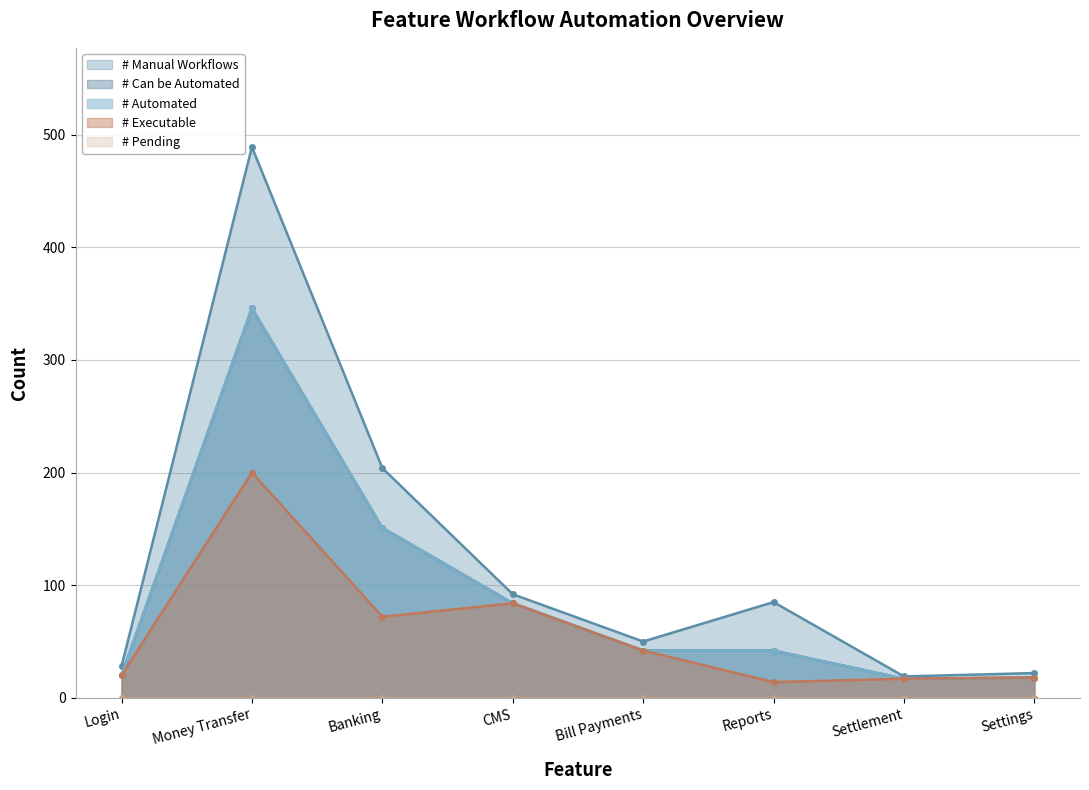

What is the highest value of the # Manual Workflows series?

489